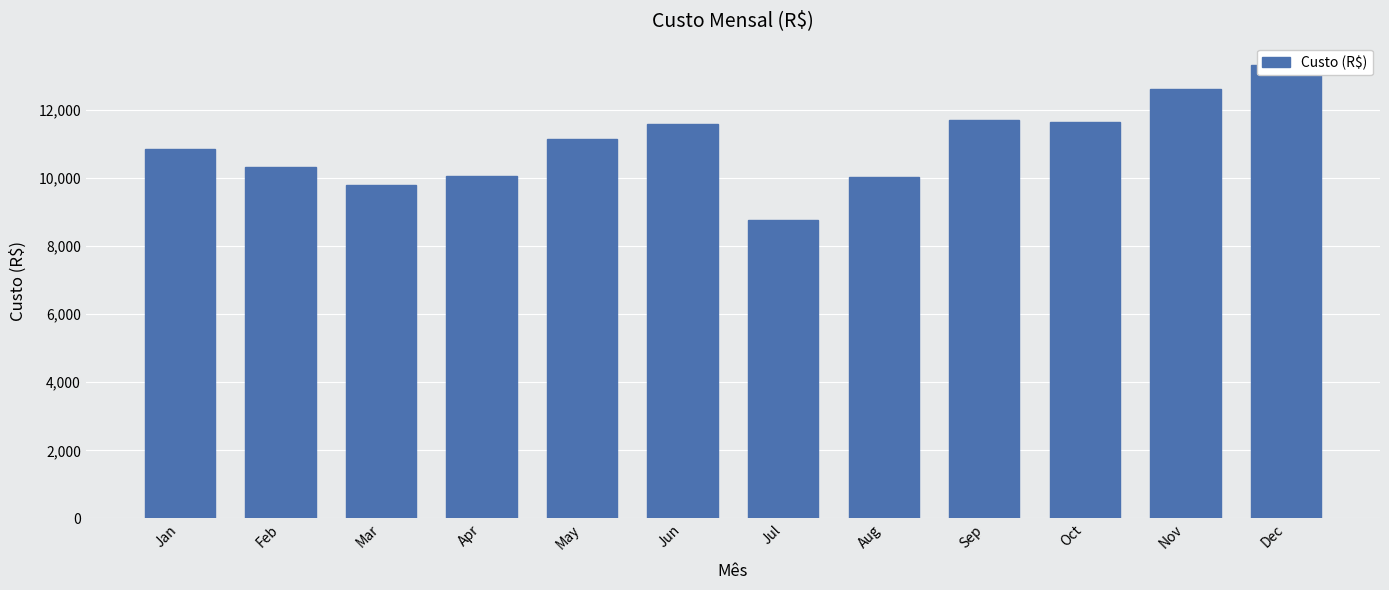

Which has a higher value, Nov or Sep?

Nov